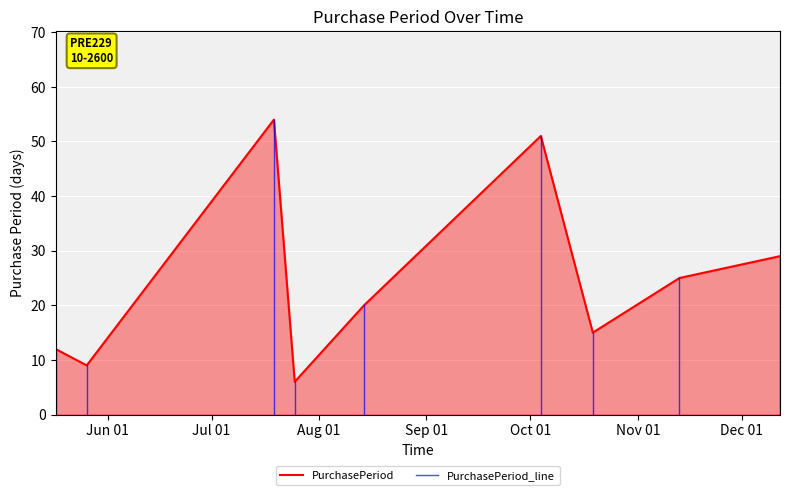

Rank the categories by value from highest to lowest.

2017-07-19, 2017-10-04, 2017-12-12, 2017-11-13, 2017-08-14, 2017-10-19, 2017-05-17, 2017-05-26, 2017-07-25